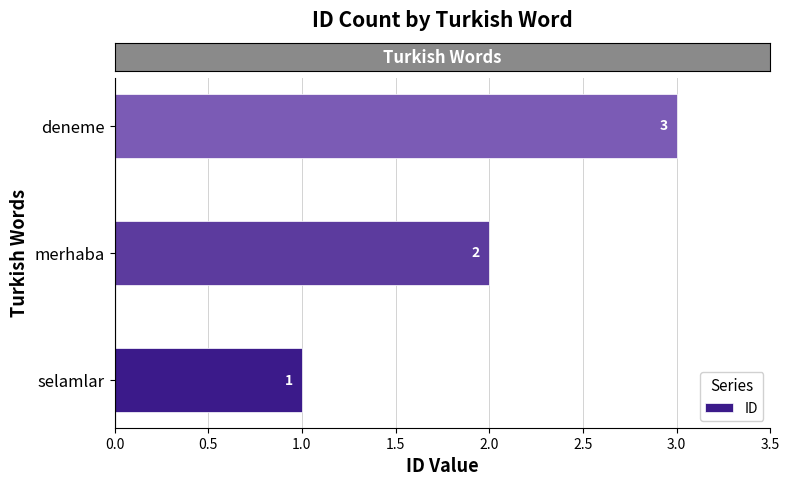

Approximately how many times larger is the value at deneme compared to merhaba?

1.5